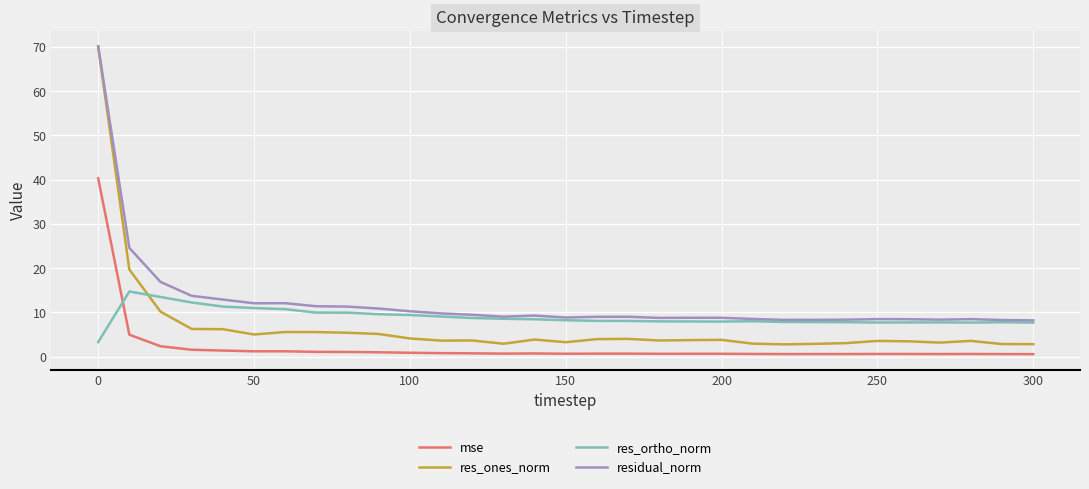

Which series has the largest total across all categories?

residual_norm